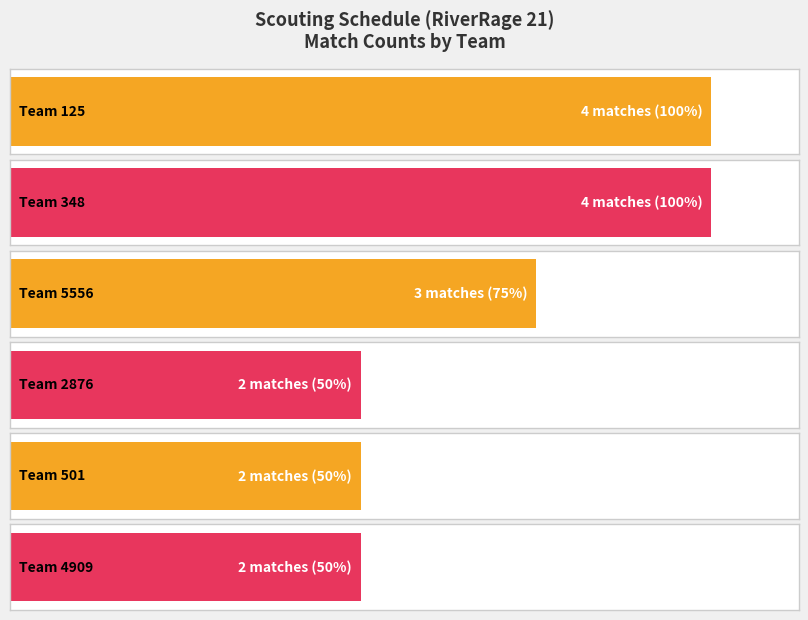

Between 5556 and 501, which is larger?

5556